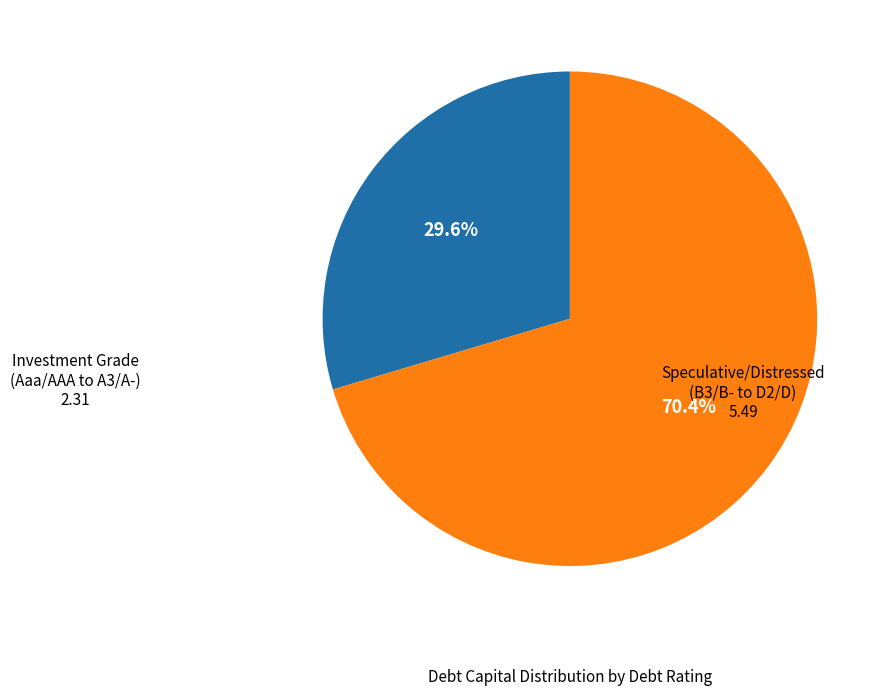

Which category has the biggest portion of the pie?

Speculative/Distressed (B3/B- to D2/D)